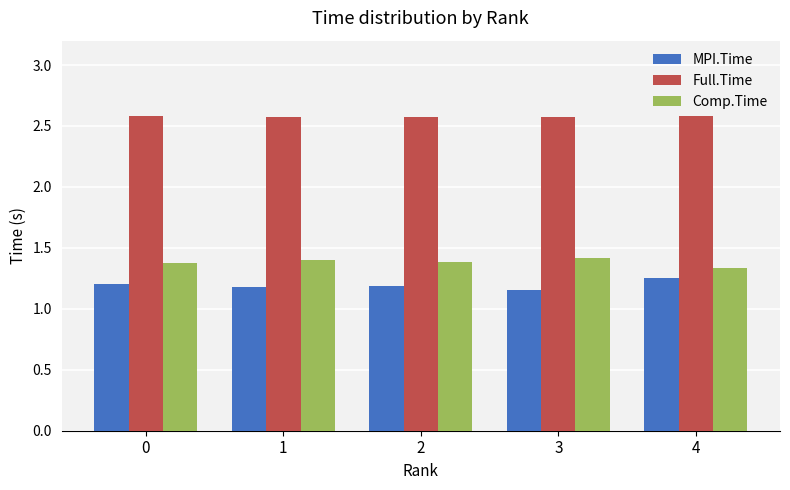

Which series has the largest total across all categories?

Full.Time